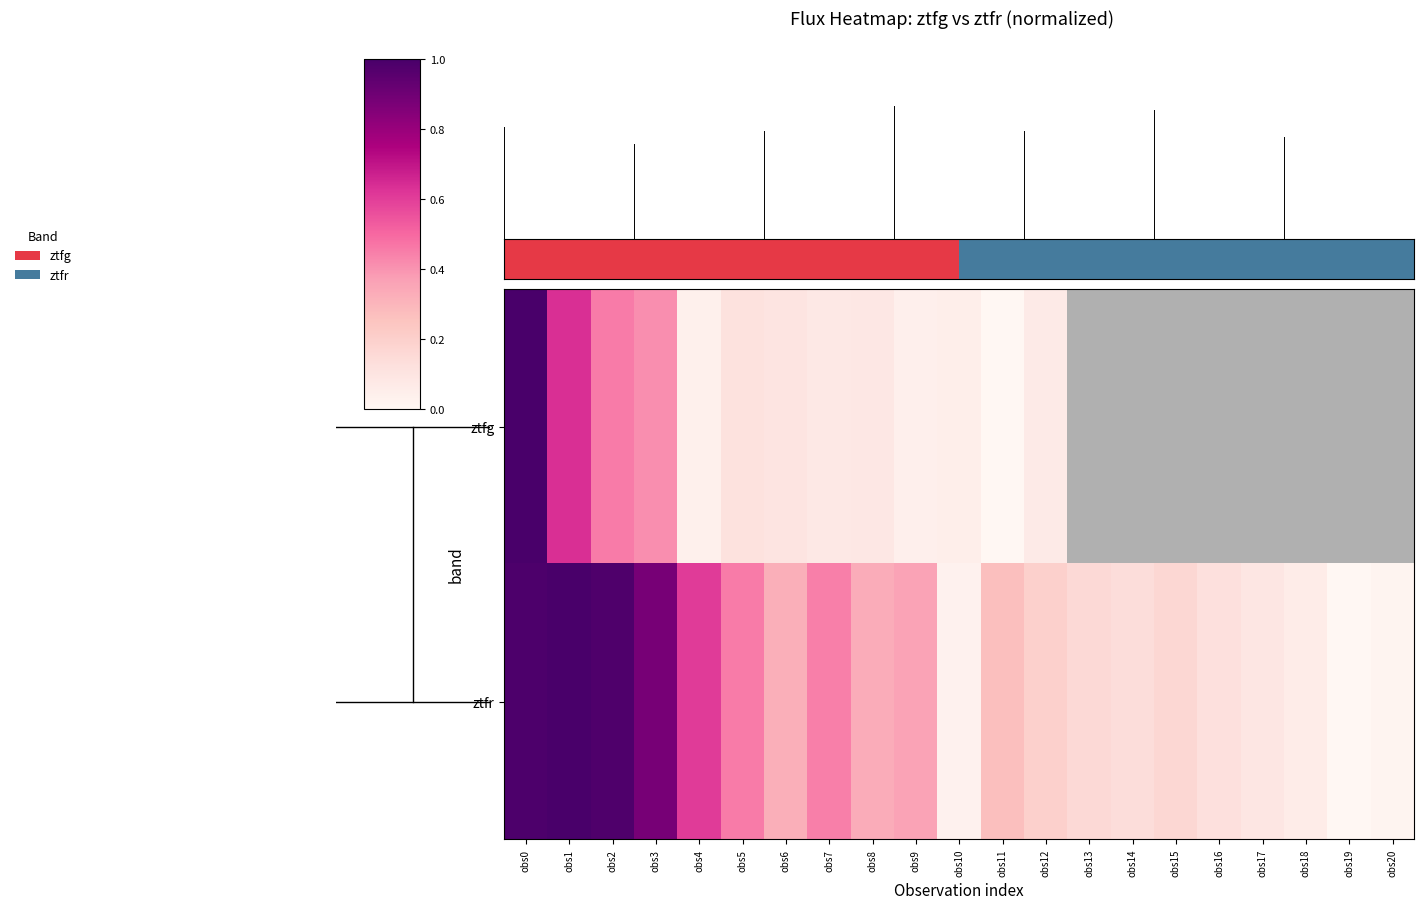

What is the change in value from obs2 to obs17?

-0.9